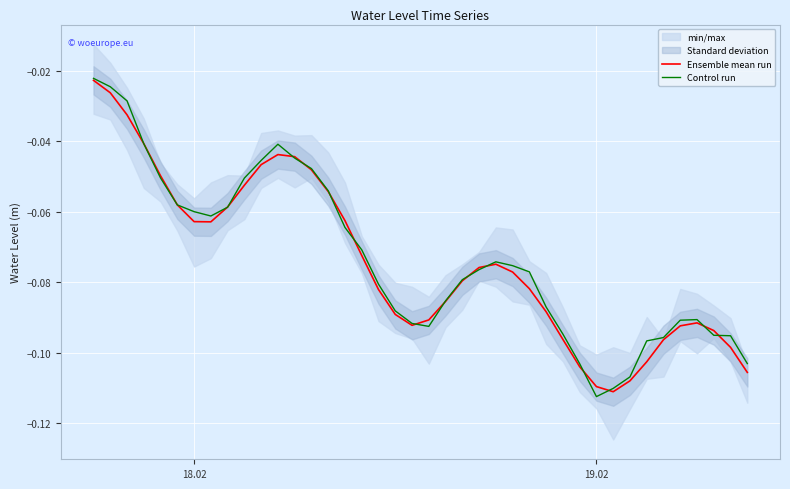

Where is Ensemble mean run nearest to the value 0?

18.02